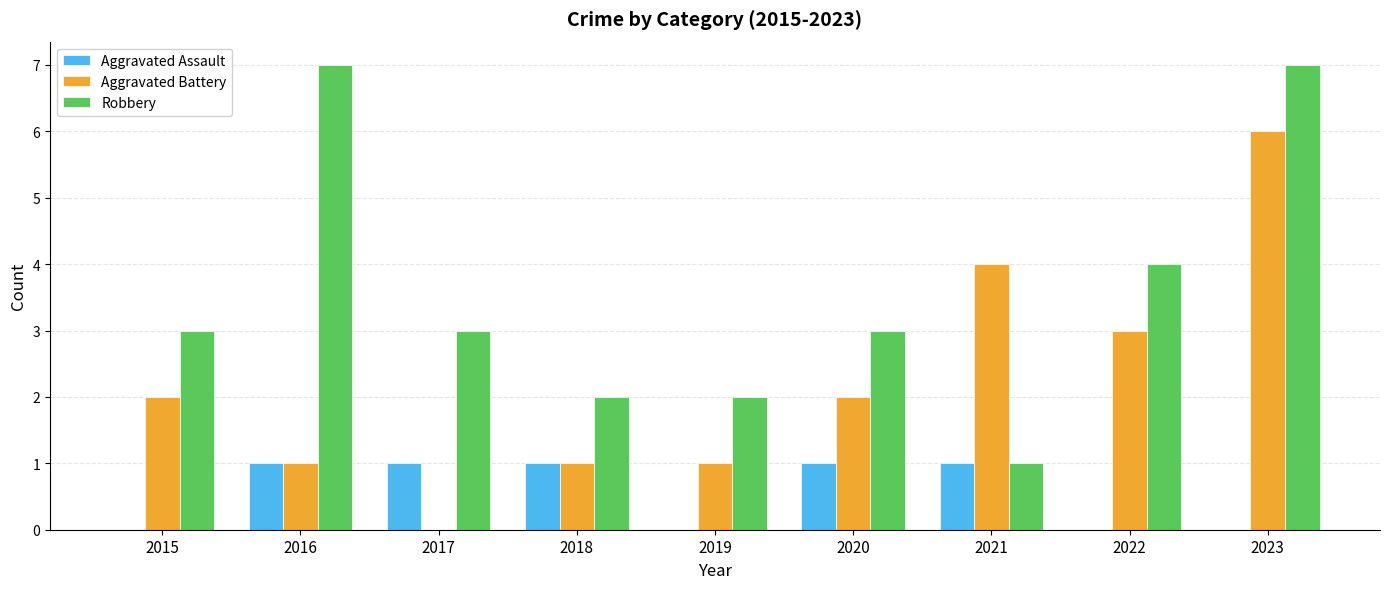

Is it true that Aggravated Assault equals 1 at 2017?

True